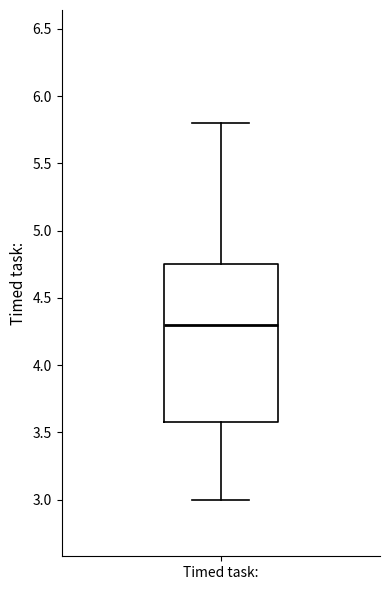

Read this box plot against the y-axis: the position of the median line, the range covered by the box, and the ends of both whiskers. The values are not printed on the chart, so give them approximately, as read against the axis.

median 4.30, box 3.60 to 4.75, whiskers 3.00 to 5.80